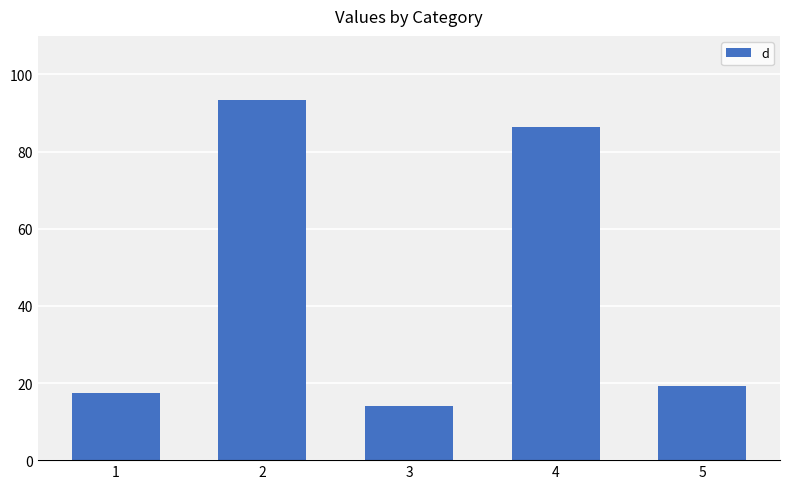

Rank the categories by value from highest to lowest.

2, 4, 5, 1, 3